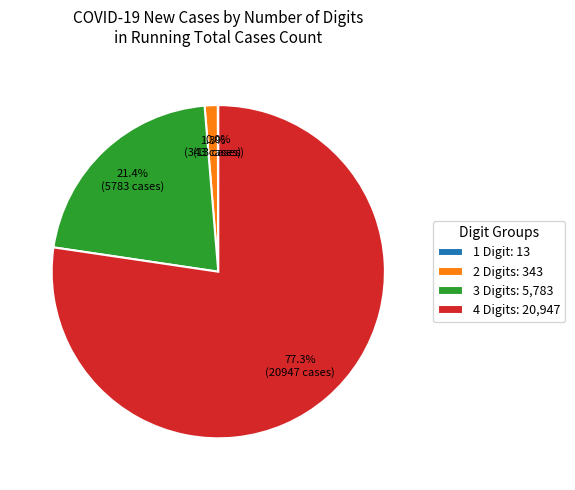

Is 4 Digits: 20,947 the majority of the pie?

Yes